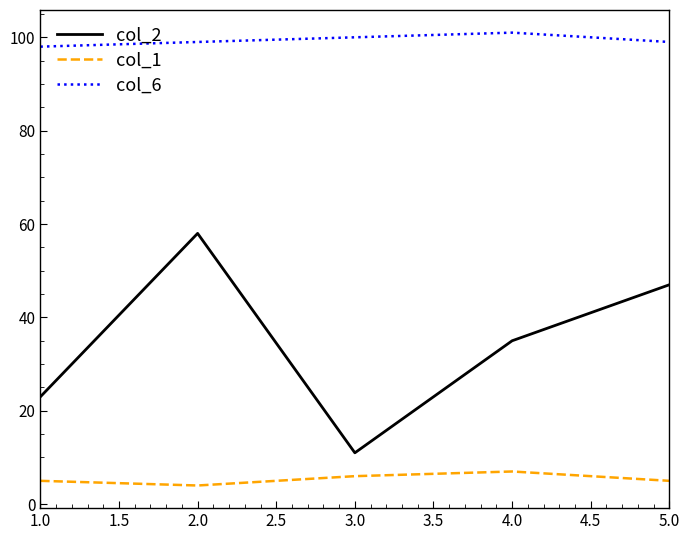

What is the difference between the highest and lowest values at 3.0?

94